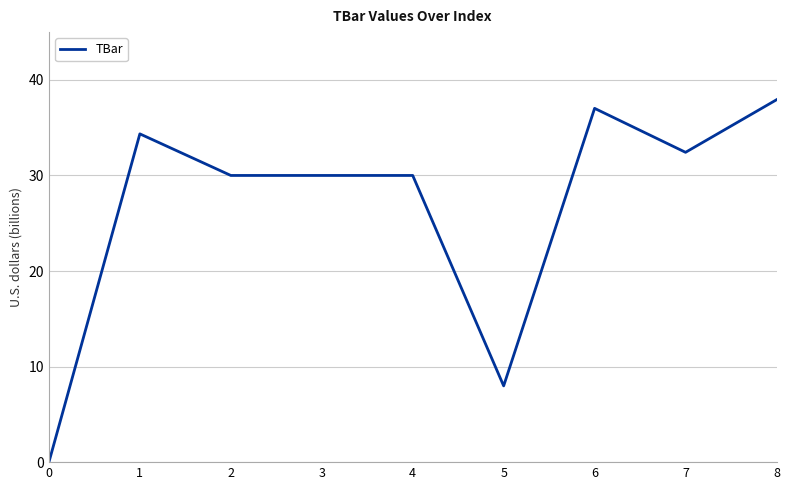

How many lines are shown in the chart?

1